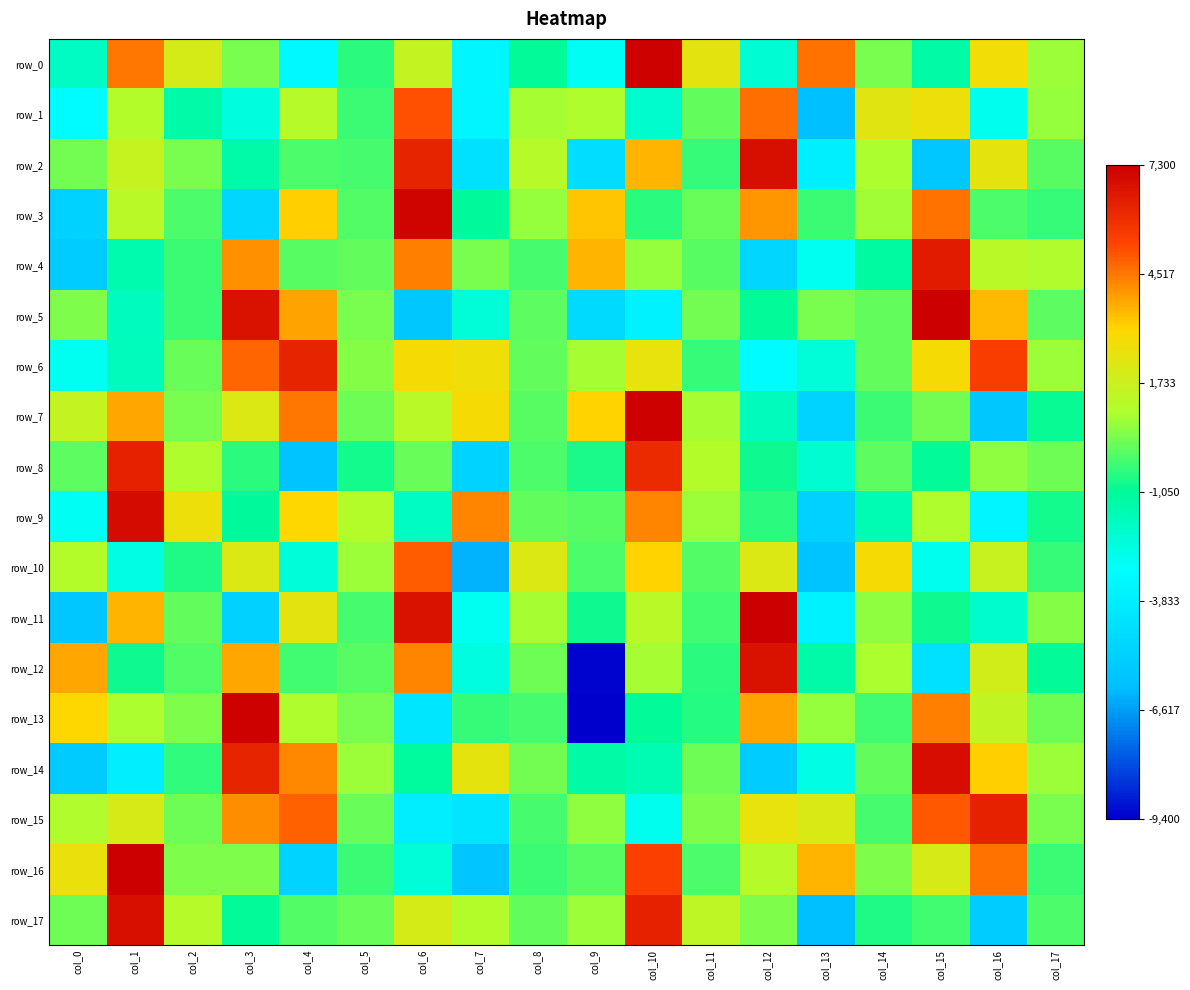

How many values in the row_12 series are below -51?

10